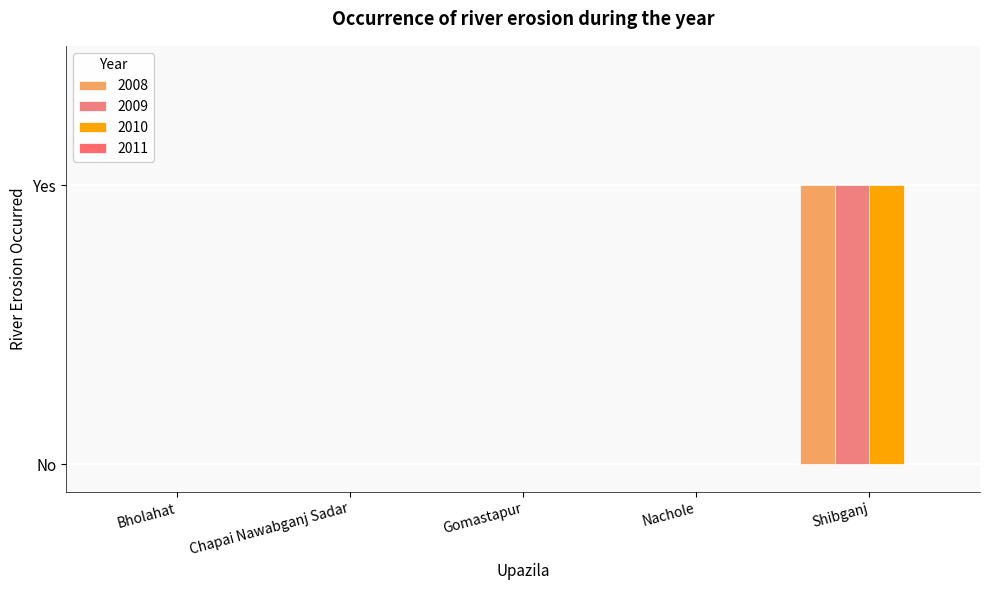

Are the bars grouped side by side (vs. stacked)?

Yes